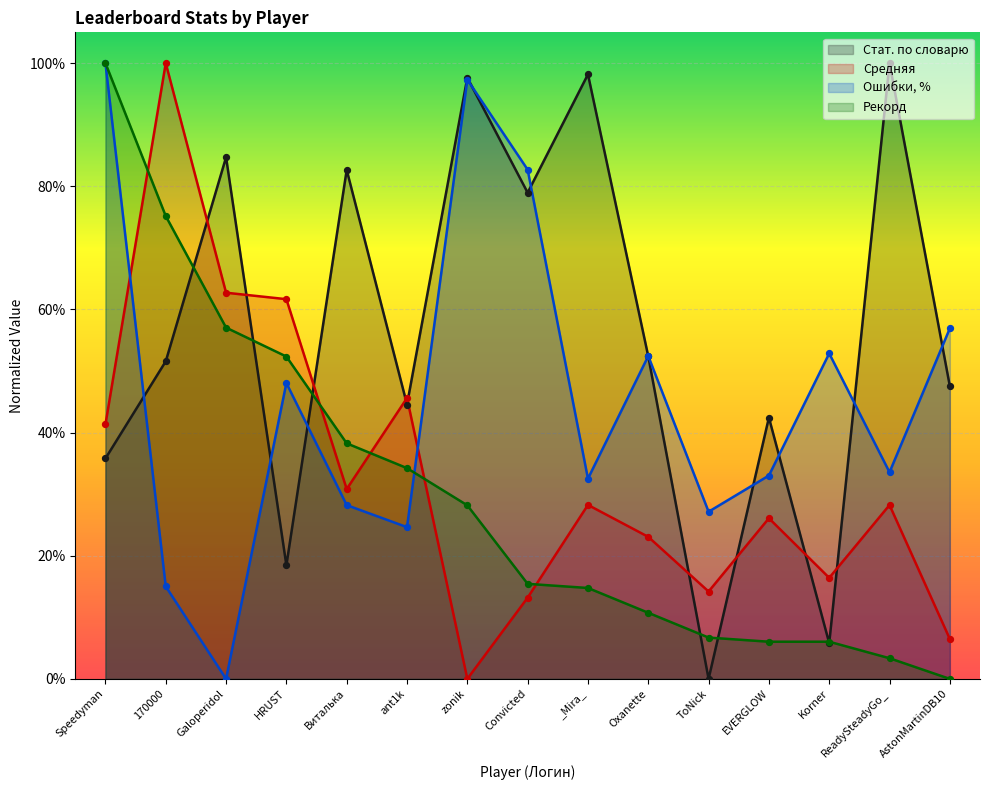

Which series reaches the minimum Y coordinate?

Стат. по словарю